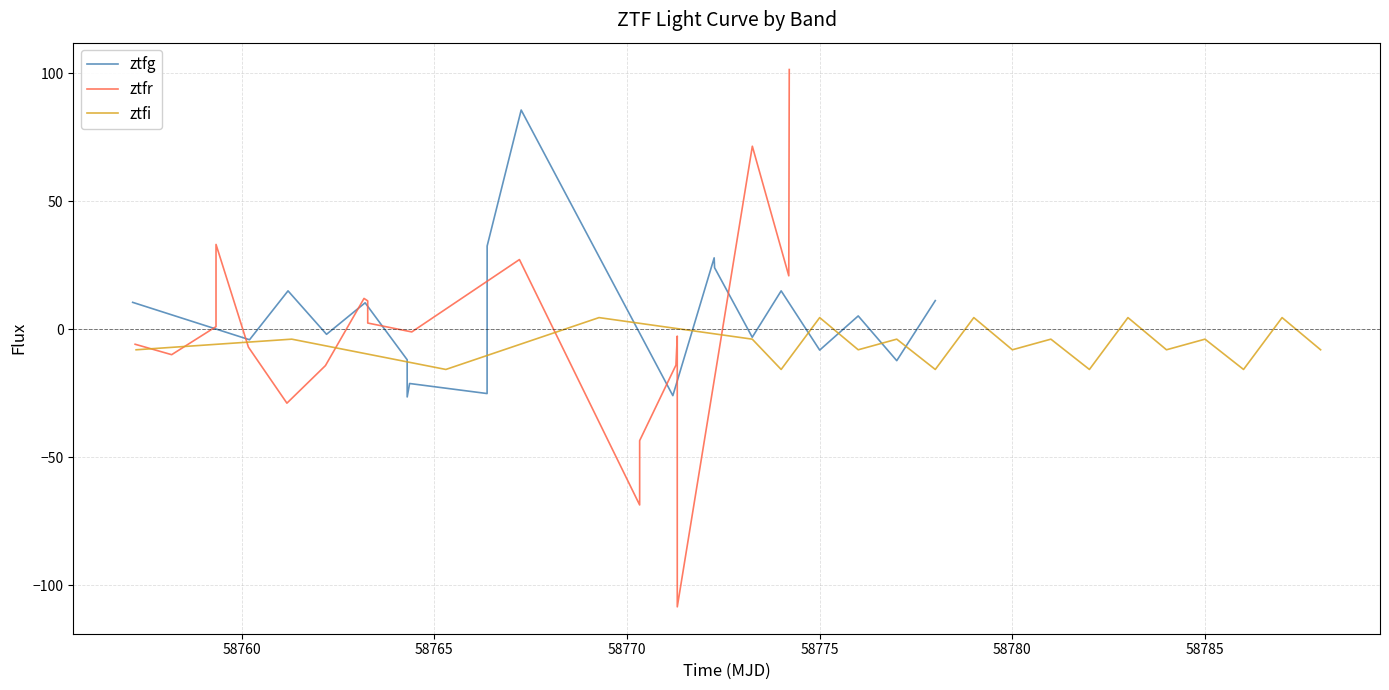

Reading right to left, what are all the values shown in this chart?

ztfg: 11.1	-12.3	5.1	-8.2	14.9	-3.2	24.0	27.8	-26.0	85.5	32.4	-25.2	-21.3	-26.5	-12.0	10.3	-2.1	14.9	-4.2	10.4
ztfr: 101.4	20.8	71.4	-108.5	-2.8	-14.1	-43.6	-68.7	27.1	-1.1	2.4	11.0	12.0	-14.3	-28.9	-7.1	33.0	0.9	-10.0	-5.9
ztfi: -8.1	4.5	-15.8	-3.9	-8.1	4.5	-15.8	-3.9	-8.1	4.5	-15.8	-3.9	-8.1	4.5	-15.8	-3.9	4.5	-15.8	-3.9	-8.1